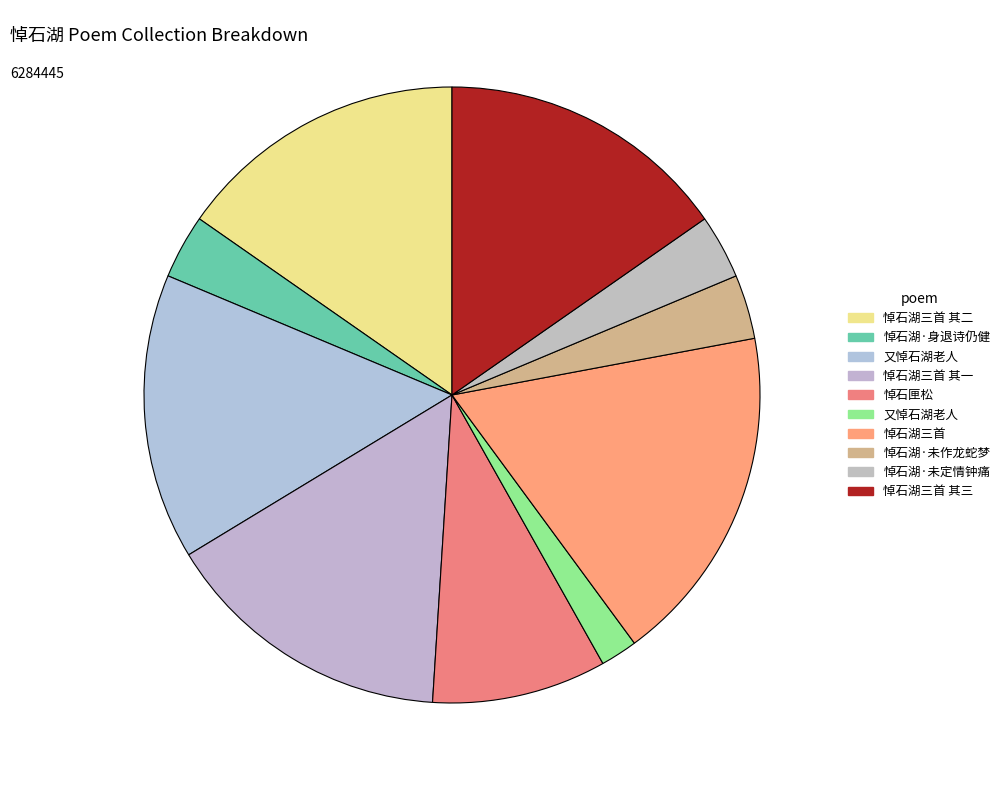

What is the largest slice in the pie chart?

悼石湖三首